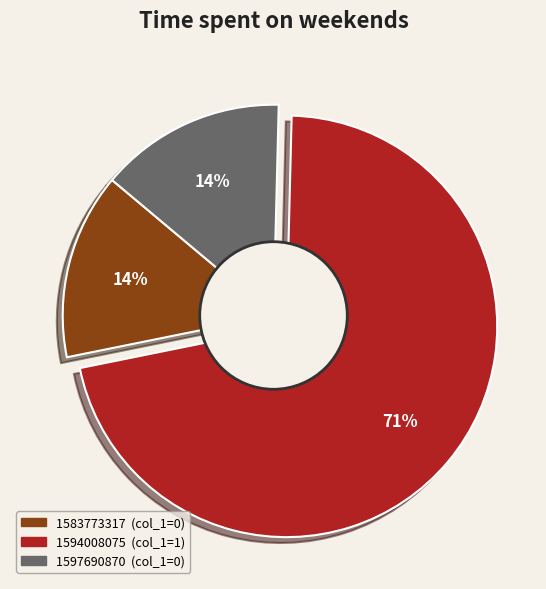

What is the largest slice in the pie chart?

1594008075